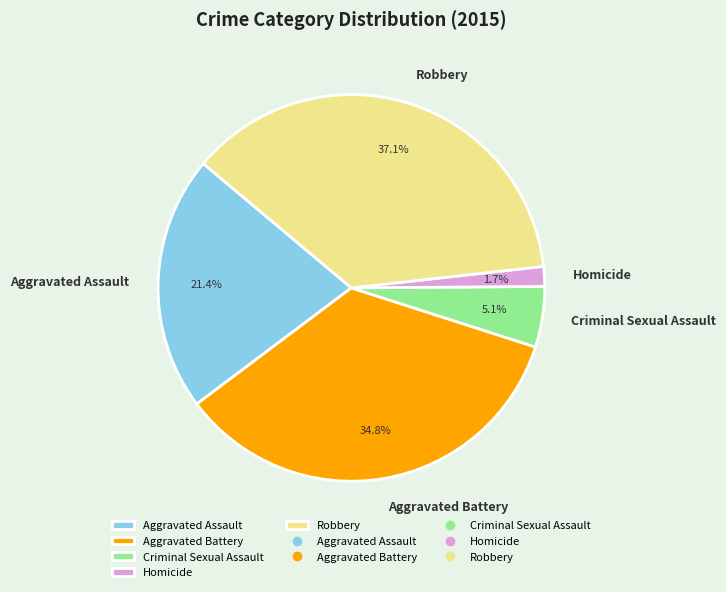

Is it true that Criminal Sexual Assault is 5% of the pie?

True